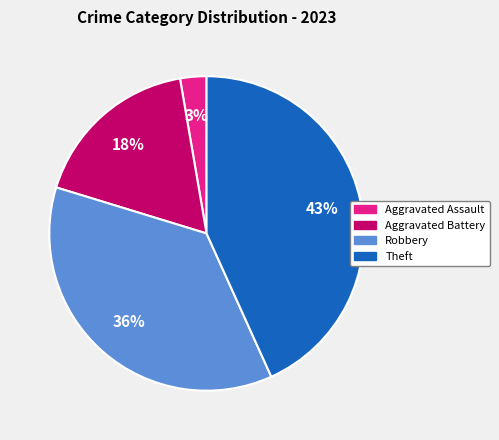

To the nearest percent, what is the average slice percentage?

25%